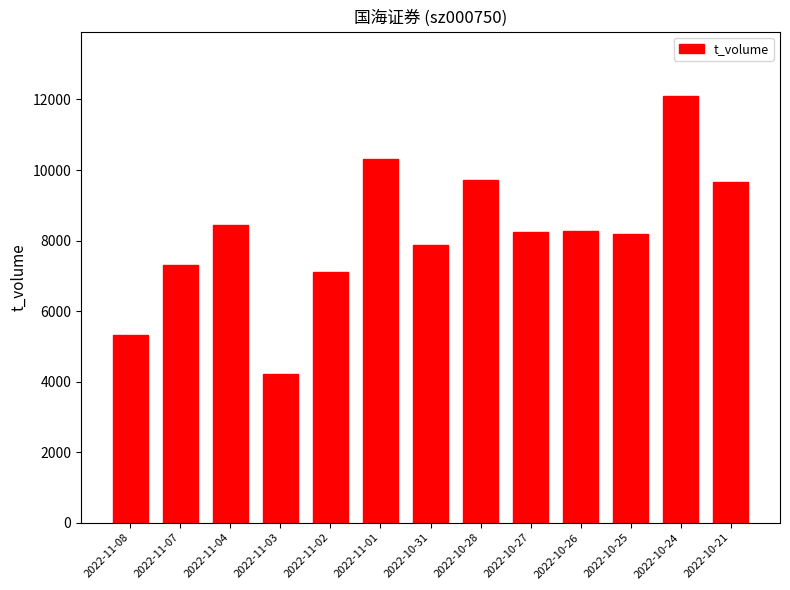

What is the difference between the second highest and minimum values?

6095